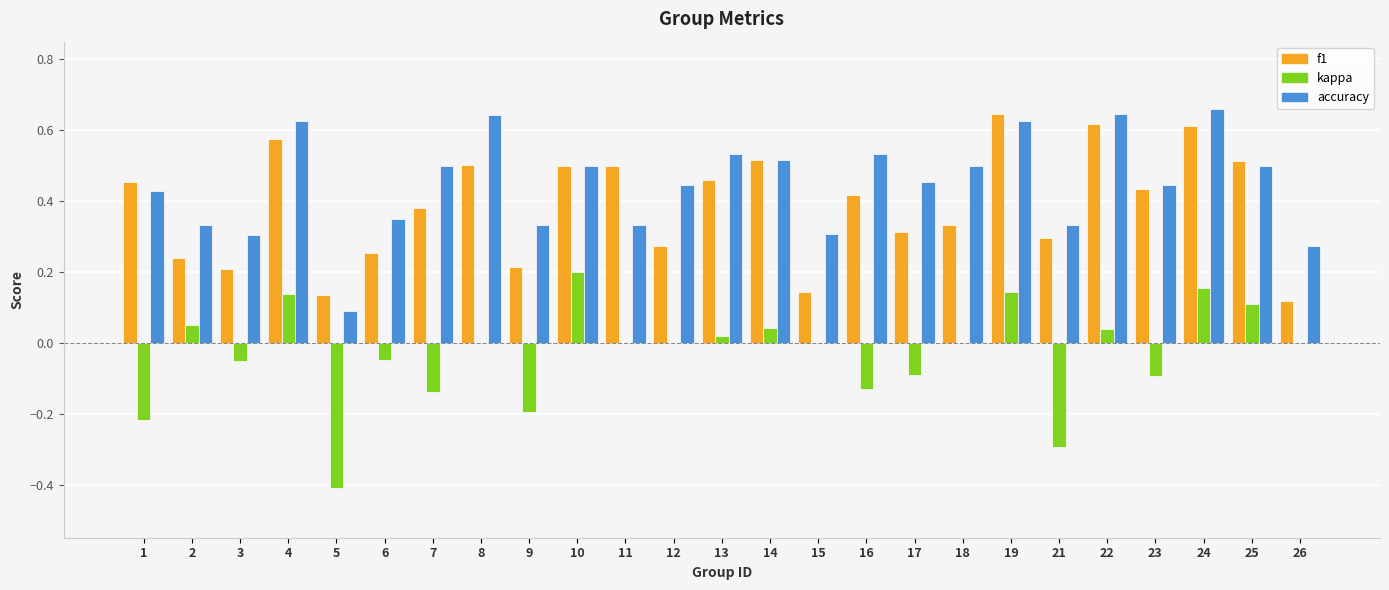

Is the value of f1 at 8 greater than the value of kappa at 12?

Yes